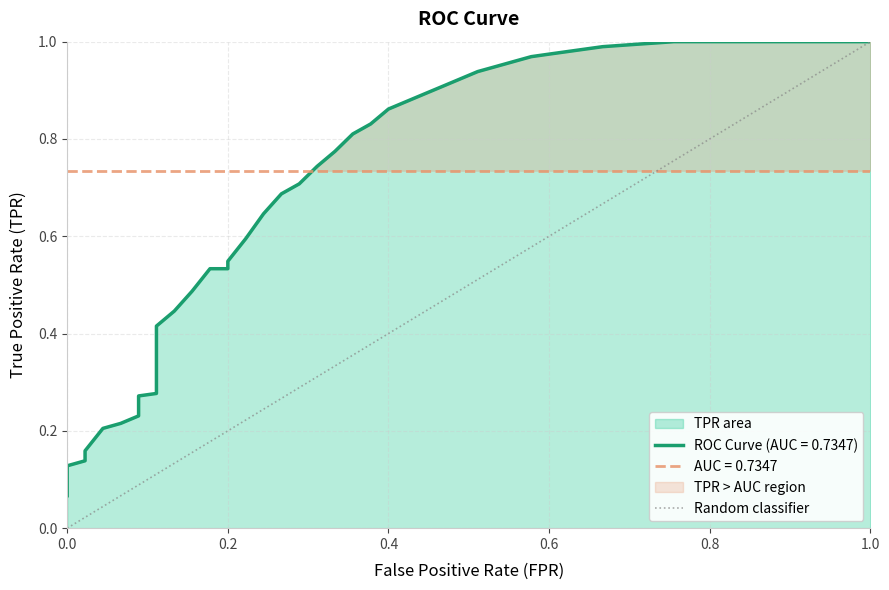

How many lines are shown in the chart?

3